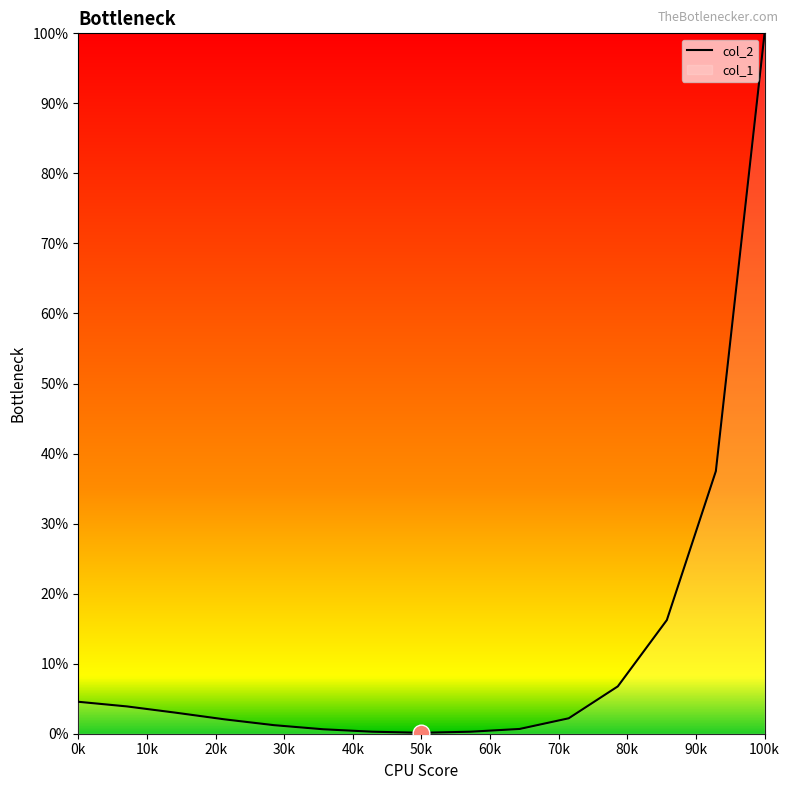

What is the difference between the maximum and minimum values?

99.9